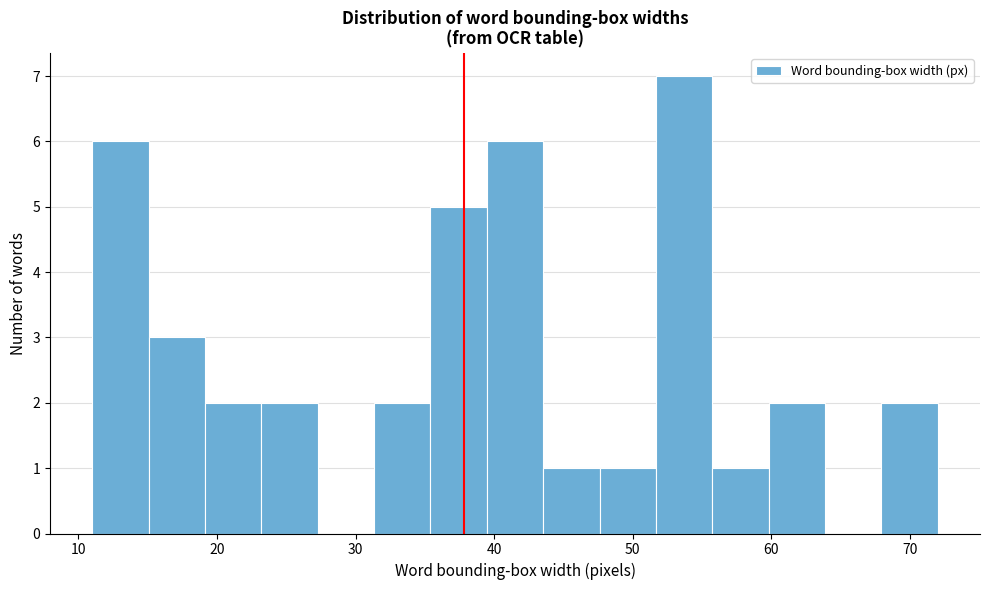

What is the height of the bar covering 56 to 60 on the x-axis? Neither the bar edges nor the heights are printed on the chart, so give them approximately, as read against the axes.

1